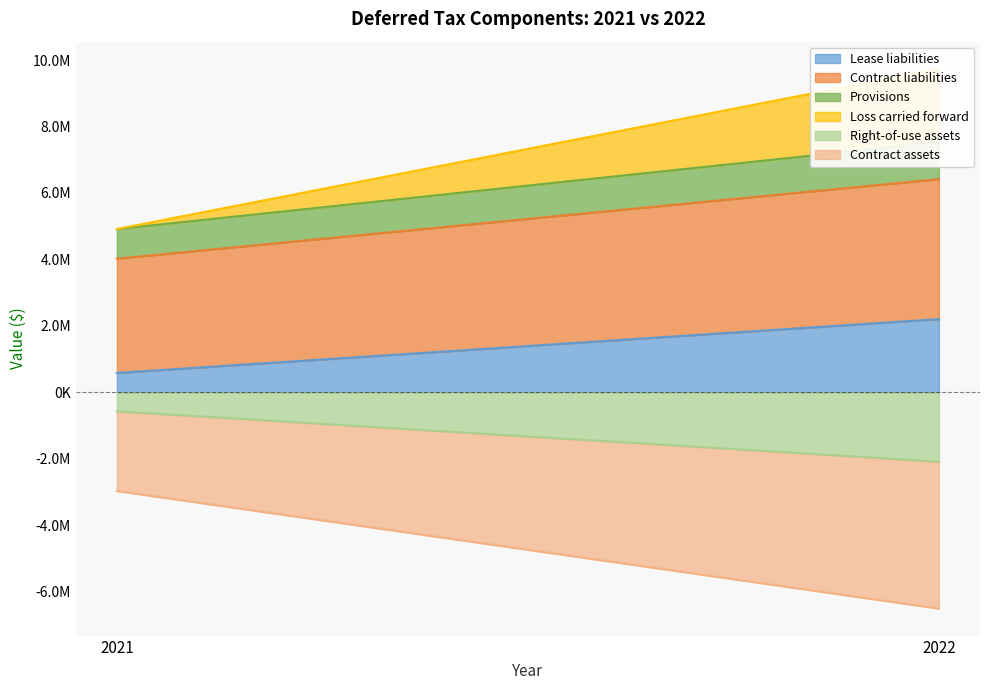

Reading left to right, list all the values displayed in this chart.

Lease liabilities: 583123	2203124
Contract liabilities: 3439280	4213836
Provisions: 891616	1113176
Loss carried forward: 0	2210464
Right-of-use assets: -570983	-2085941
Contract assets: -2398846	-4422487